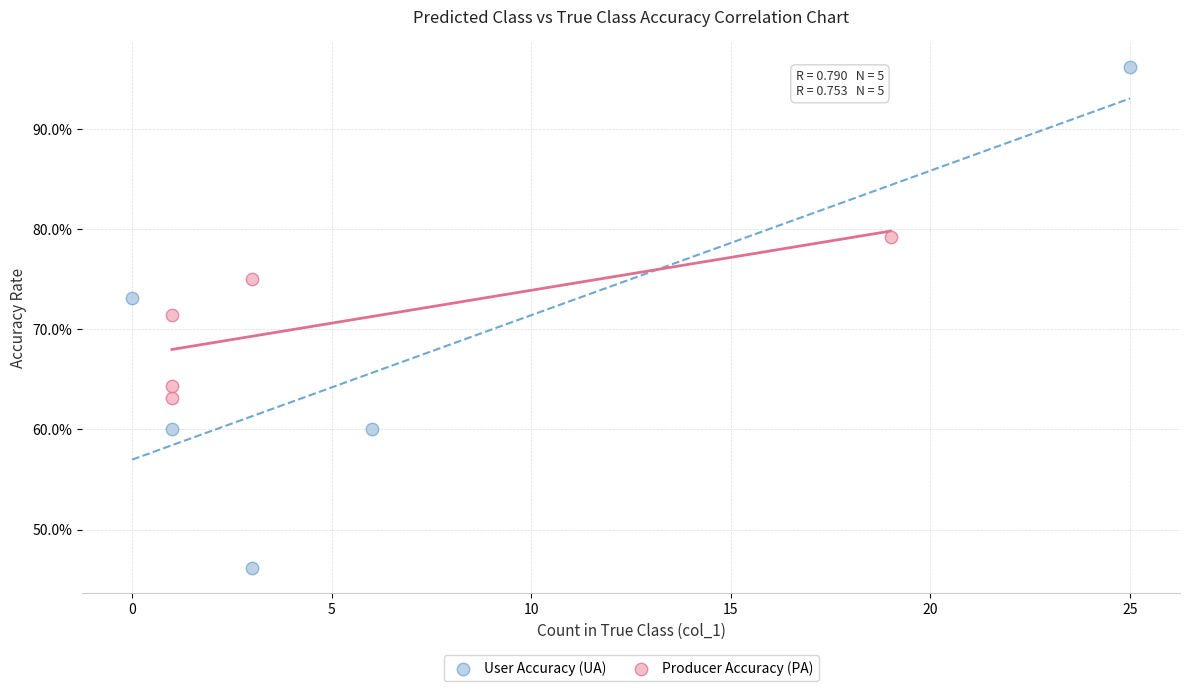

Which series reaches the minimum Y coordinate?

User Accuracy (UA)